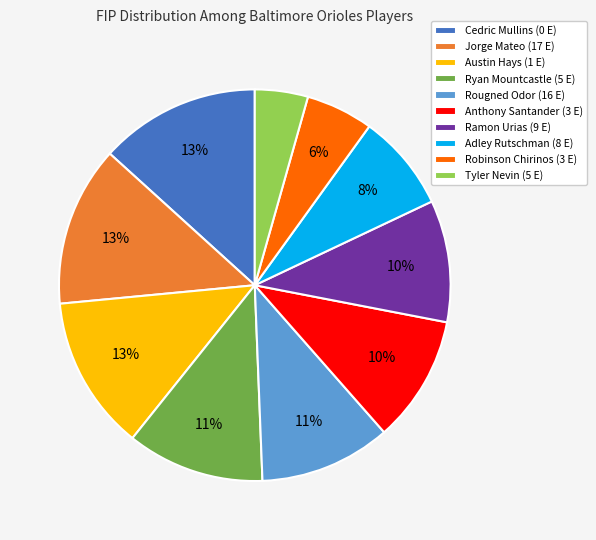

Count the number of slices in the pie.

10